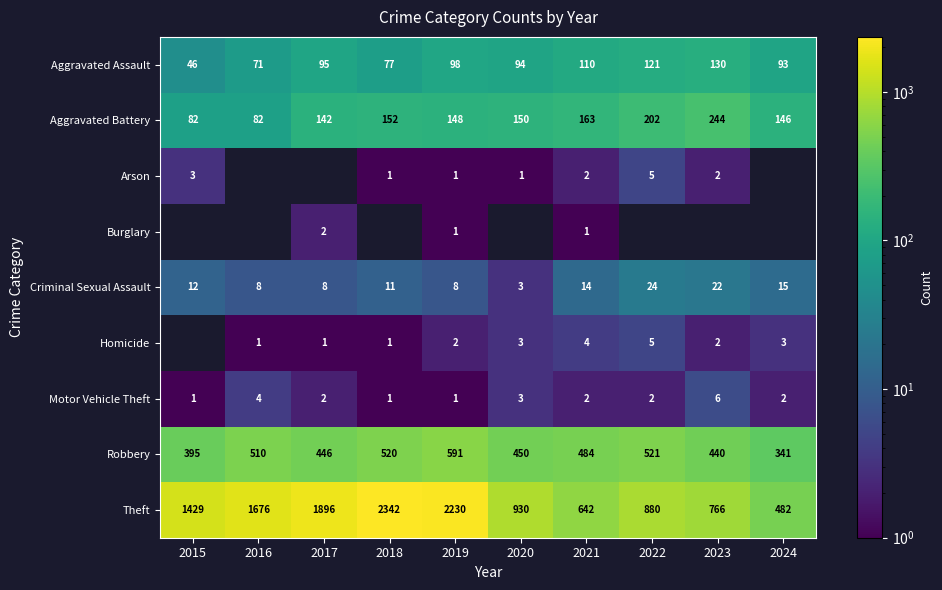

Is it true that Homicide equals 2 at 2017?

False